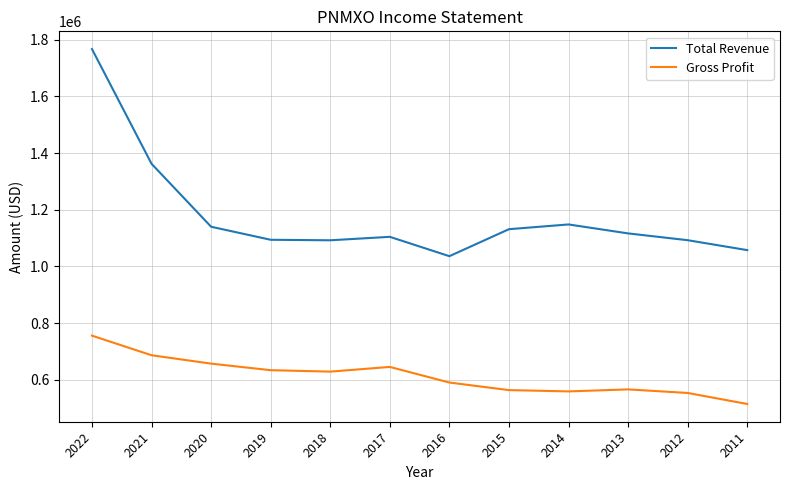

True or false: Gross Profit has more than 0 points higher than both neighbors.

True